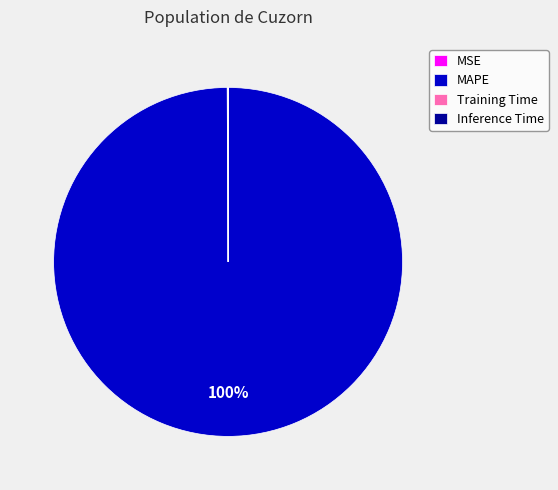

What is the largest slice in the pie chart?

MAPE